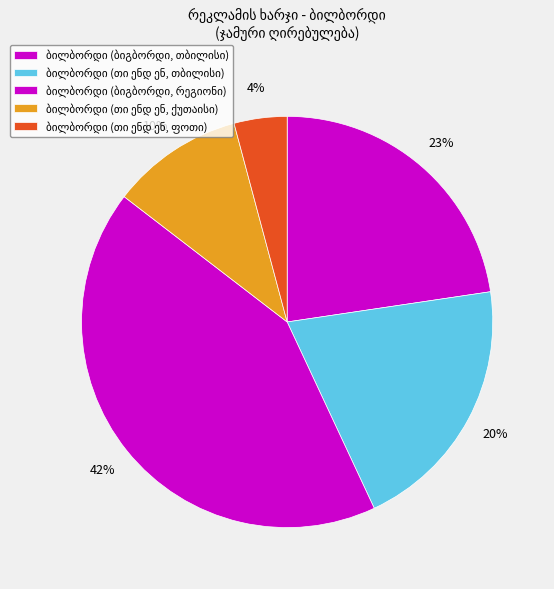

How many segments does this pie chart have?

5